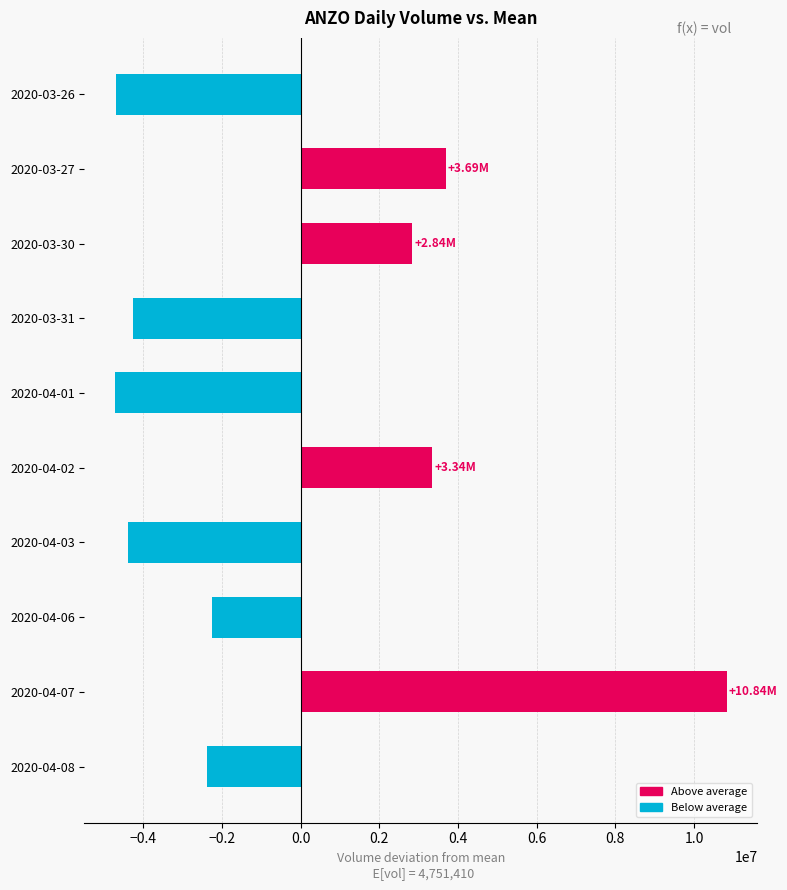

What is the sum of all values?

-1999600